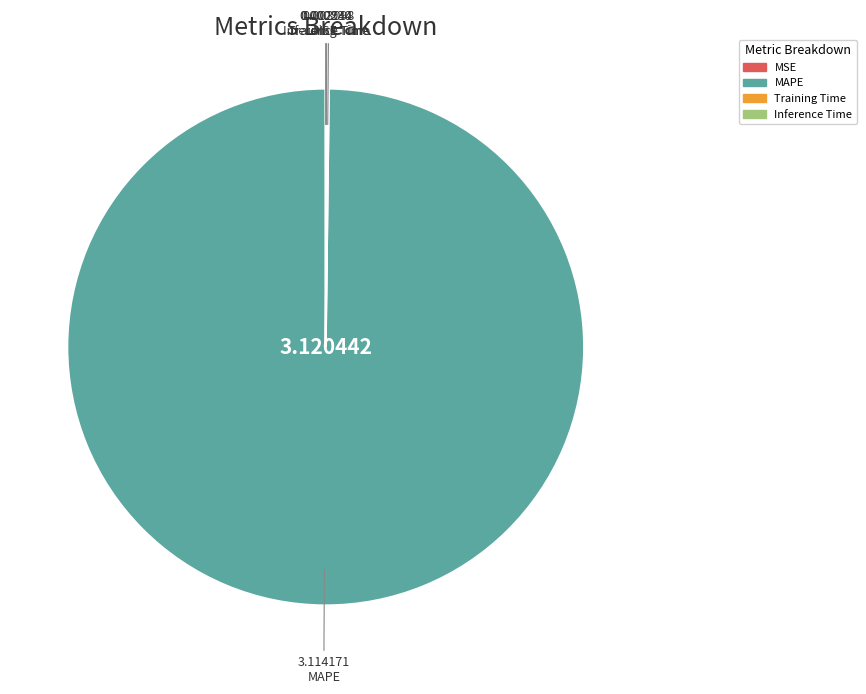

Is there any slice that represents more than half of the pie?

Yes